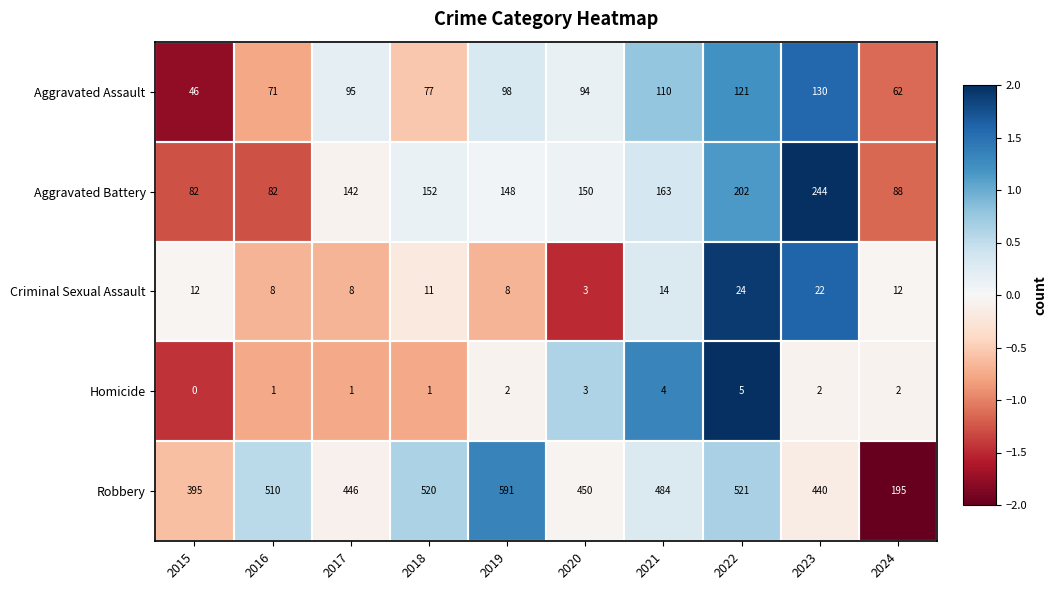

Which series has the largest range (max minus min)?

Robbery